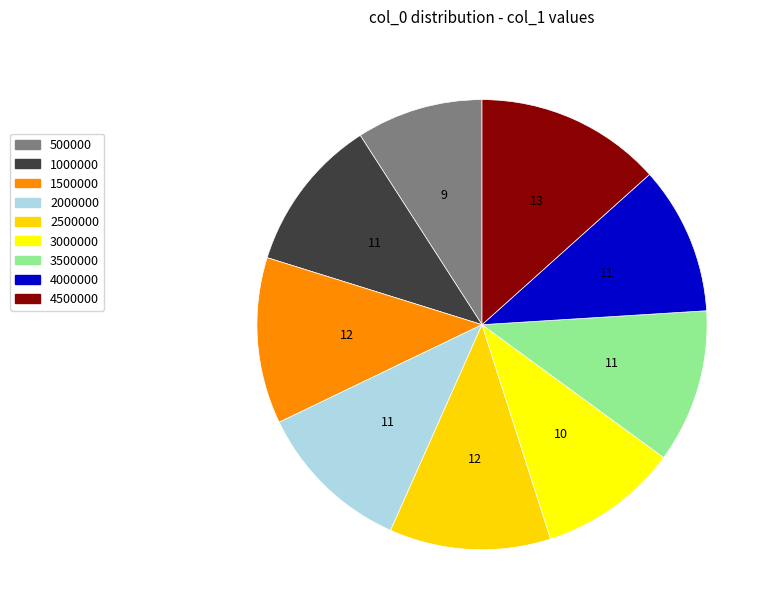

To the nearest percent, what percentage of the pie is 2500000?

12%